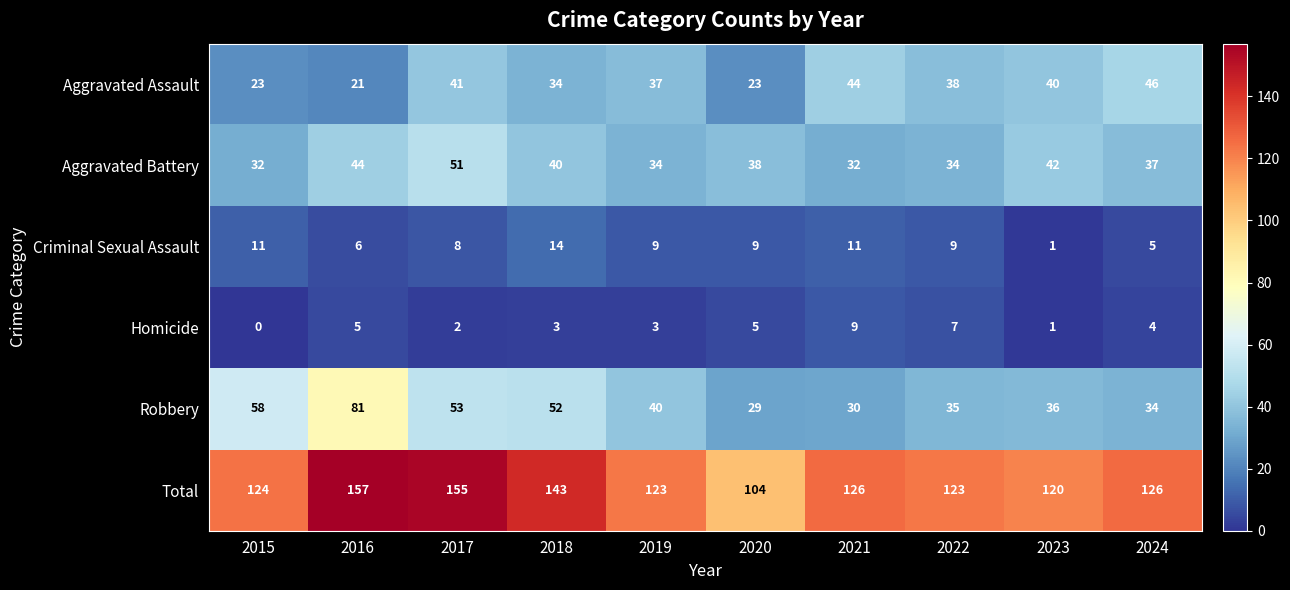

List the series in order of their peak value, lowest first.

Homicide, Criminal Sexual Assault, Aggravated Assault, Aggravated Battery, Robbery, Total